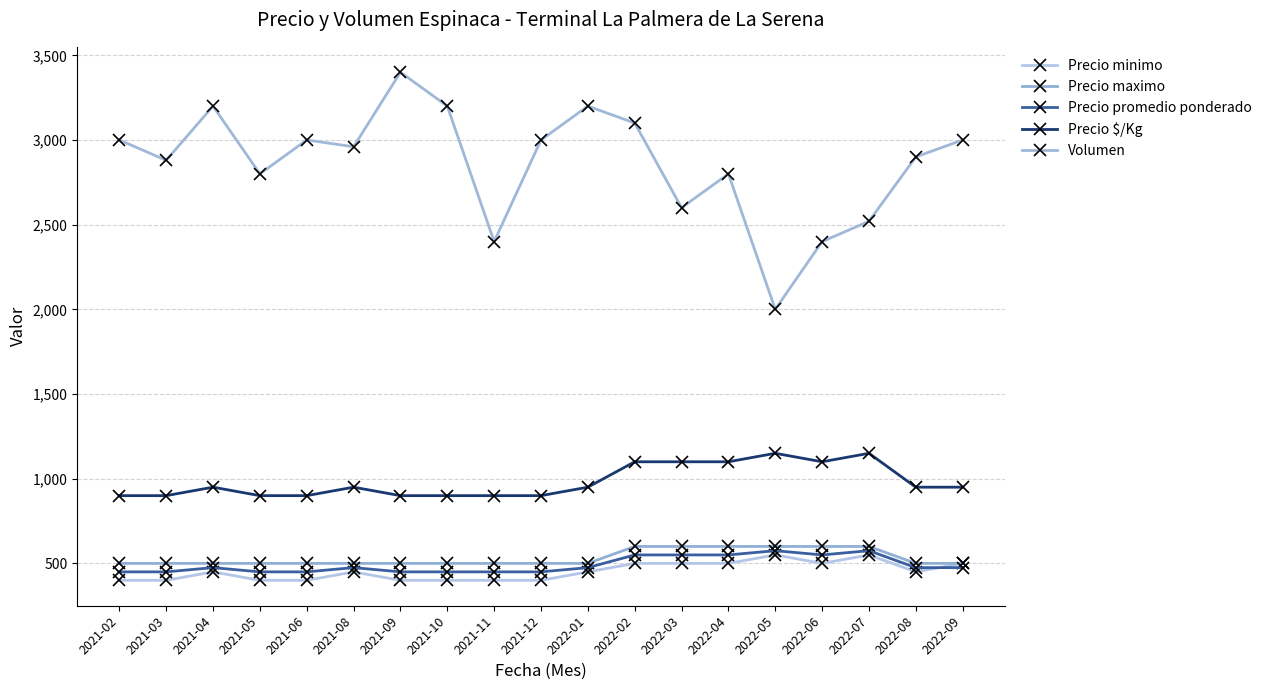

At which category does the chart reach its minimum across all series?

2021-02